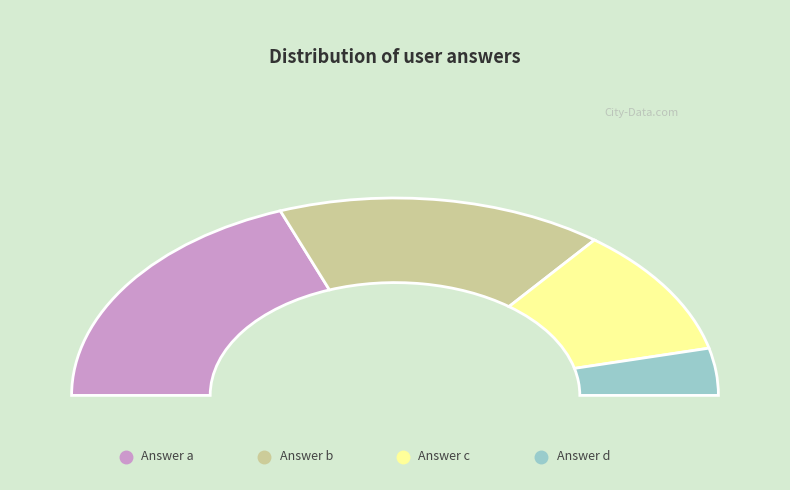

Does any single category account for the majority?

No